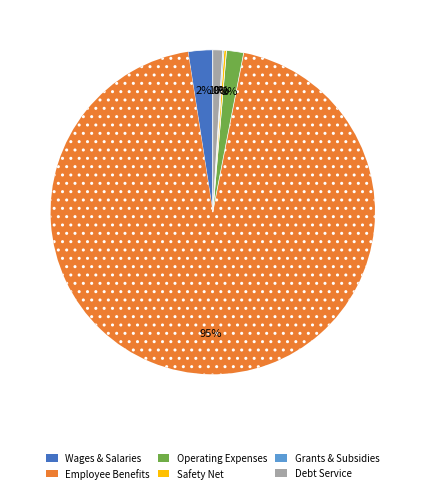

Is there any slice that represents more than half of the pie?

Yes